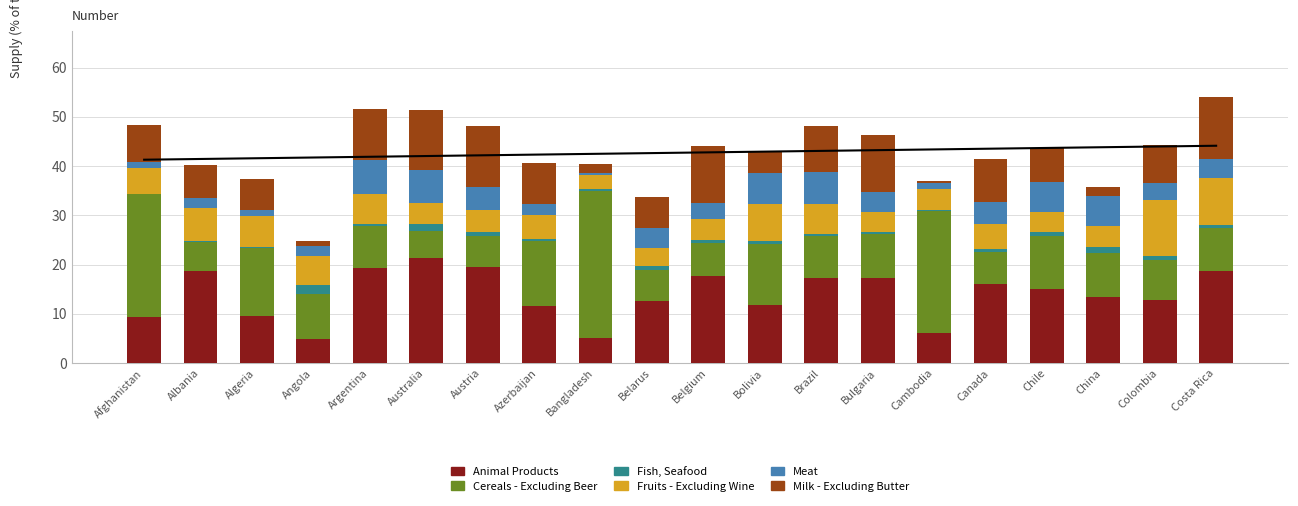

What are all the series names shown in the legend?

Animal Products, Cereals - Excluding Beer, Fish, Seafood, Fruits - Excluding Wine, Meat, Milk - Excluding Butter